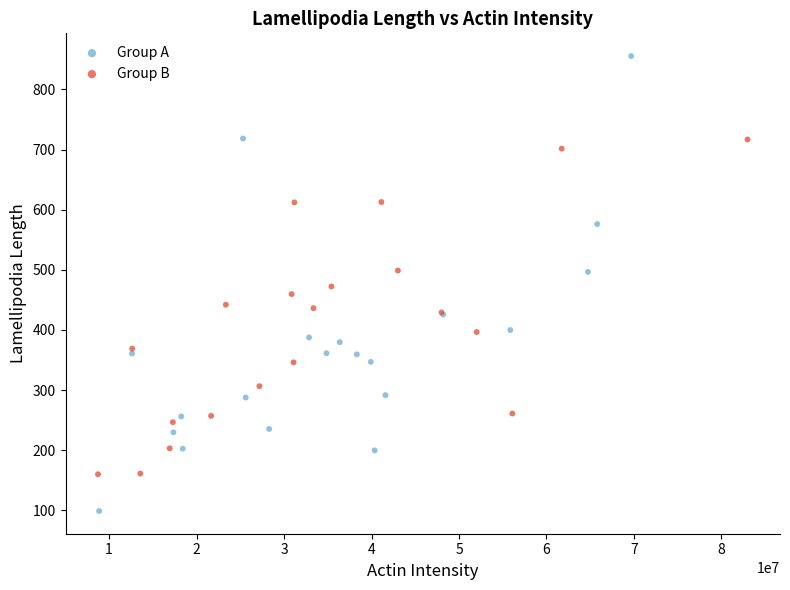

Which series reaches the minimum Y coordinate?

Group A